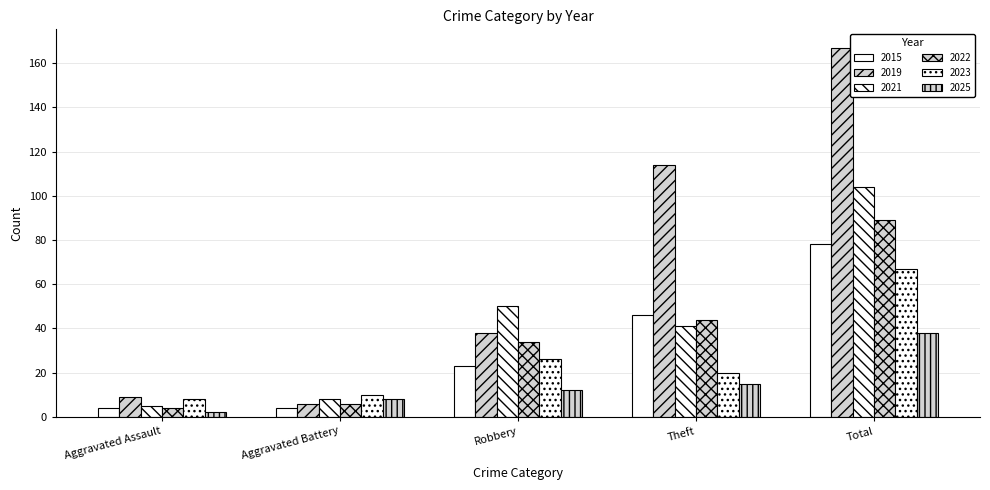

Reading left to right, extract all data points from this chart.

2015: 4	4	23	46	78
2019: 9	6	38	114	167
2021: 5	8	50	41	104
2022: 4	6	34	44	89
2023: 8	10	26	20	67
2025: 2	8	12	15	38